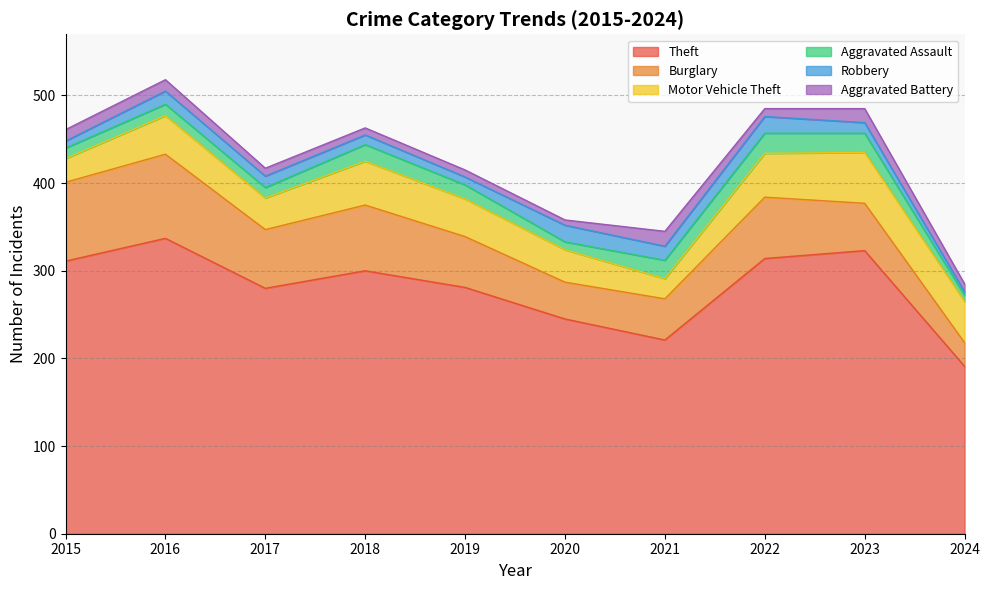

Where is the first local maximum for Aggravated Assault?

2016